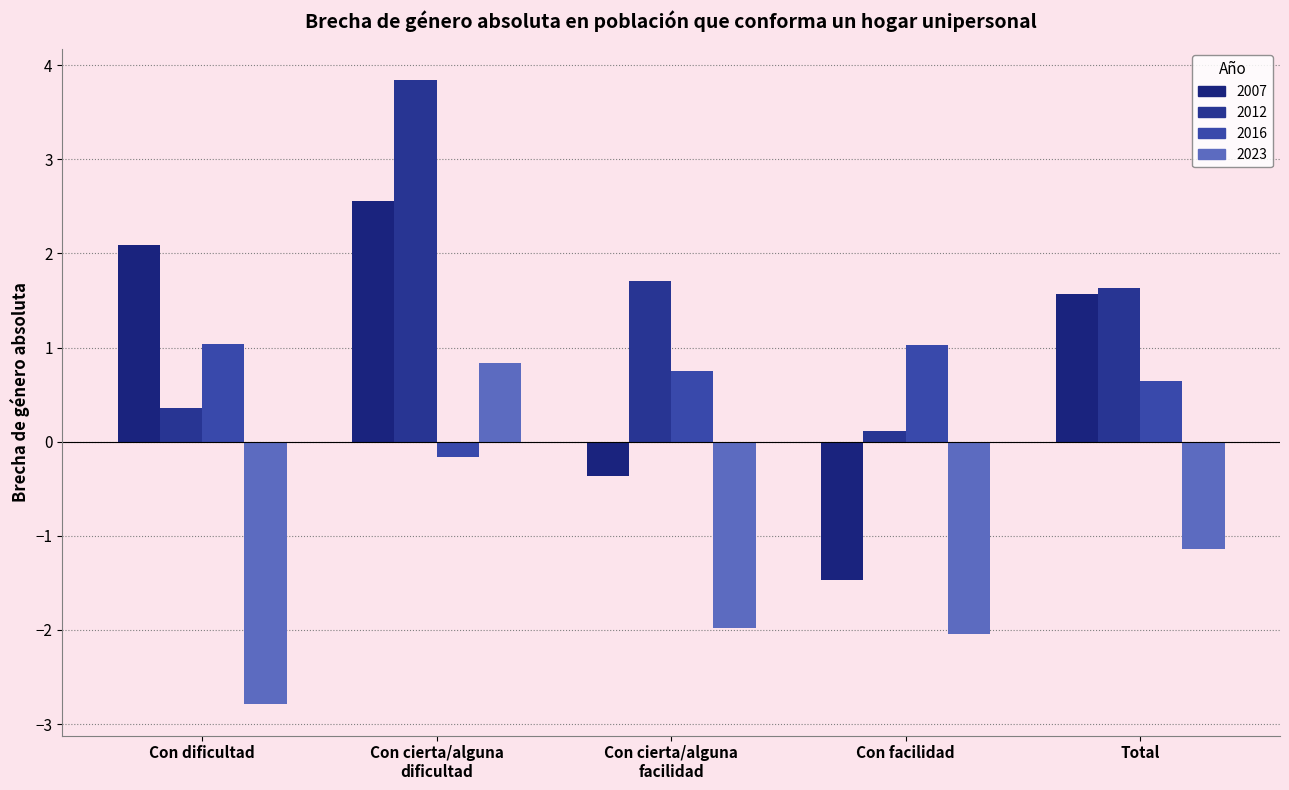

Where is 2023 nearest to the value 0?

Con cierta/alguna
dificultad